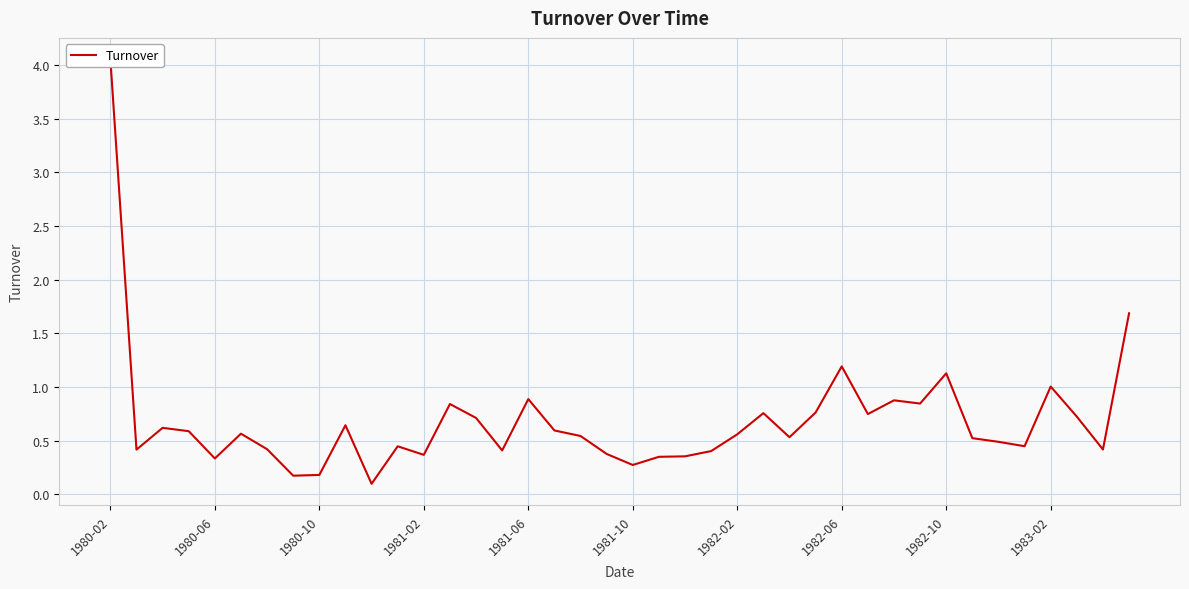

What is the difference between the second highest and second lowest values?

1.5